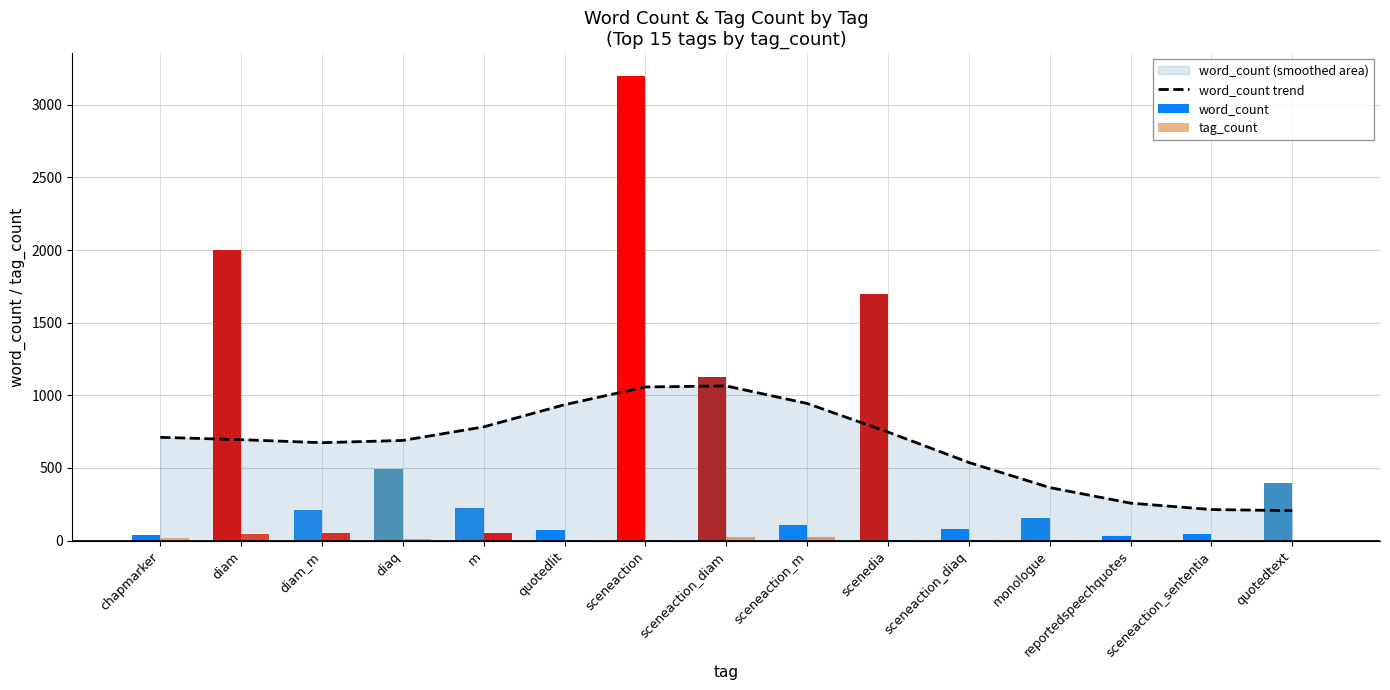

Reading left to right, list all the values displayed in this chart.

word_count trend: 711.1	694.8	674.1	689.6	782.9	935.3	1057.6	1064.5	944.0	747.4	538.0	365.4	258.0	214.2	206.1
word_count: 40.0	2001.0	208.0	493.0	224.0	76.0	3195.0	1123.0	107.0	1700.0	83.0	158.0	30.0	48.0	397.0
tag_count: 20.0	45.0	50.0	12.0	54.0	6.0	3.0	23.0	25.0	3.0	3.0	3.0	2.0	2.0	1.0